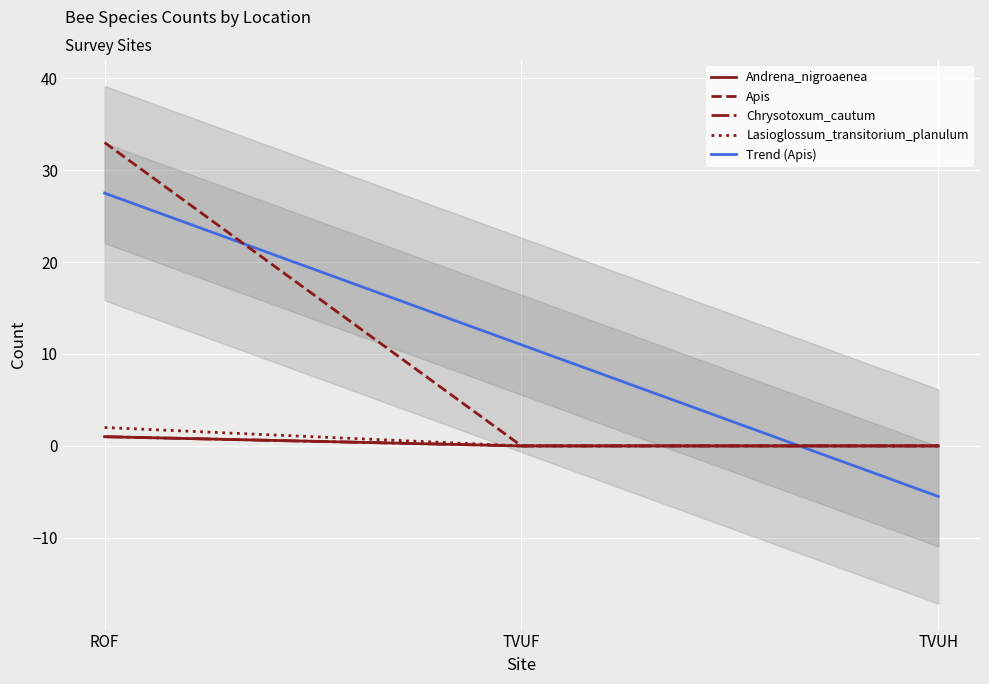

Is the value of Chrysotoxum_cautum at TVUH greater than the value of Apis at TVUF?

No